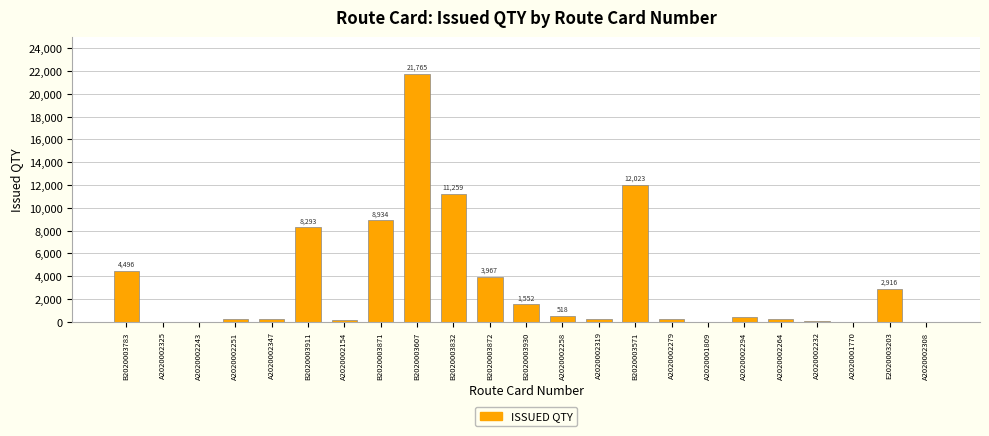

At which label does the data first exceed 274?

B2020003783